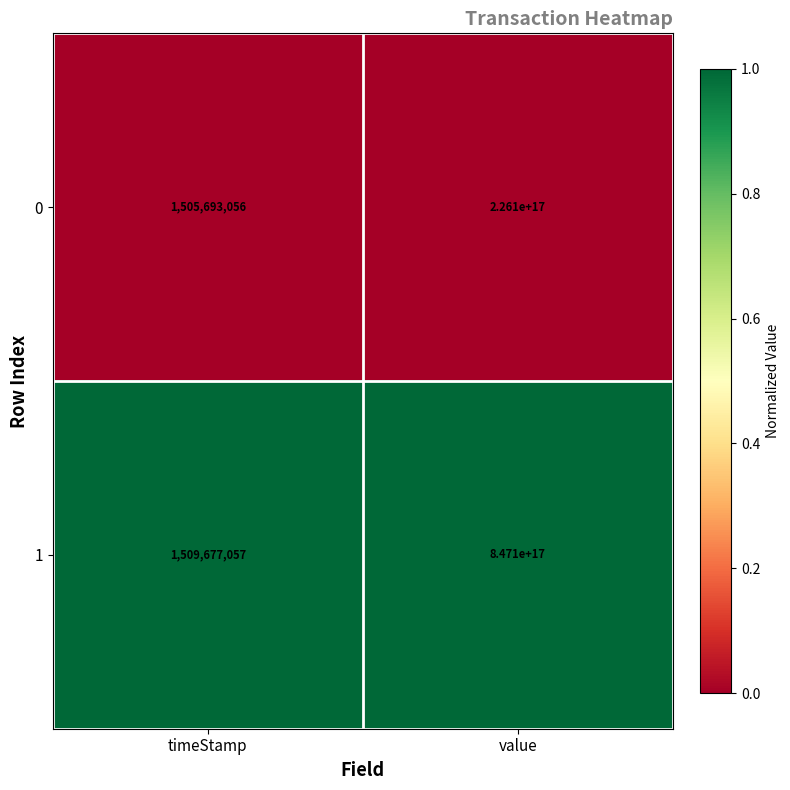

True or false: 0 has a value of 339091591758813376 at value.

False